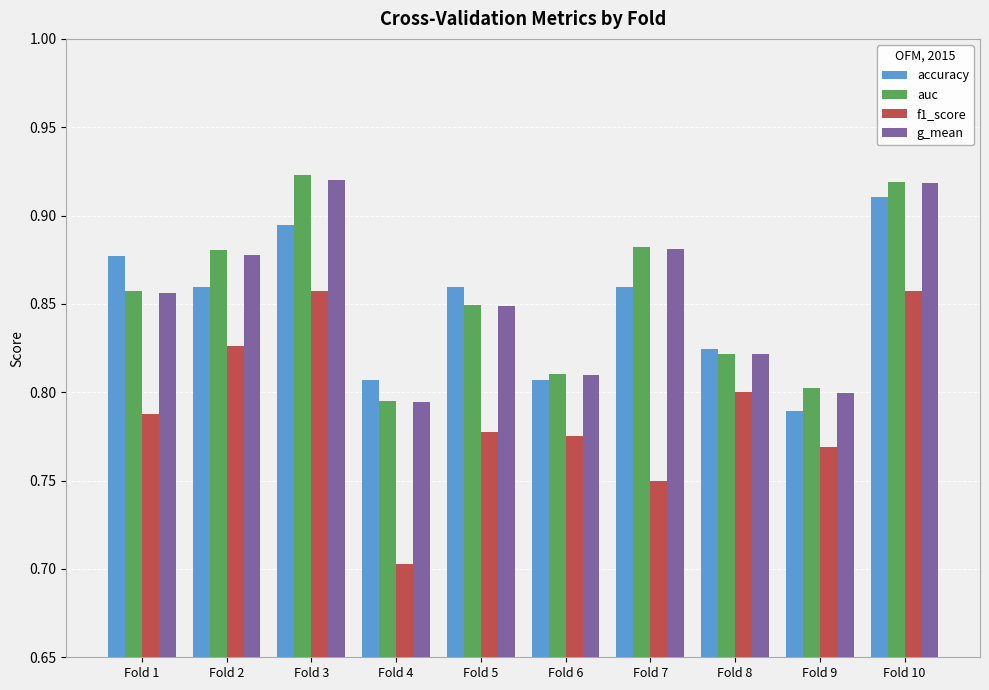

What is the spread (max minus min) of values at Fold 10?

0.1